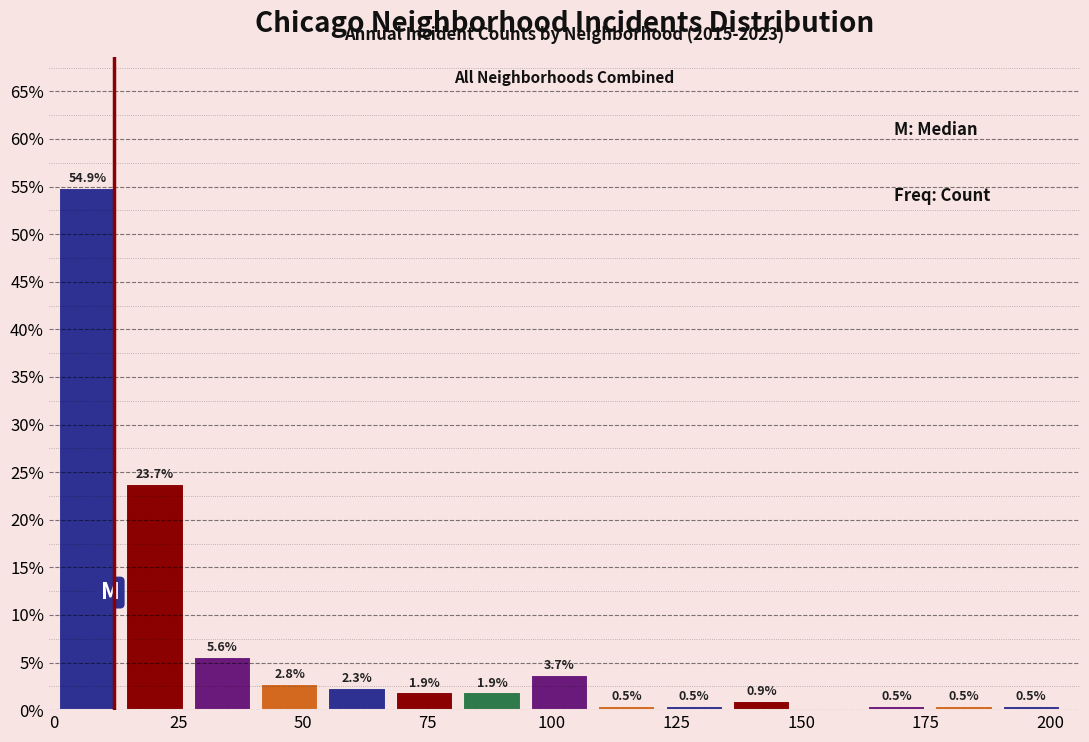

Around what value on the x-axis is the tallest bar? Give the approximate position of its centre, as read against the axis.

5